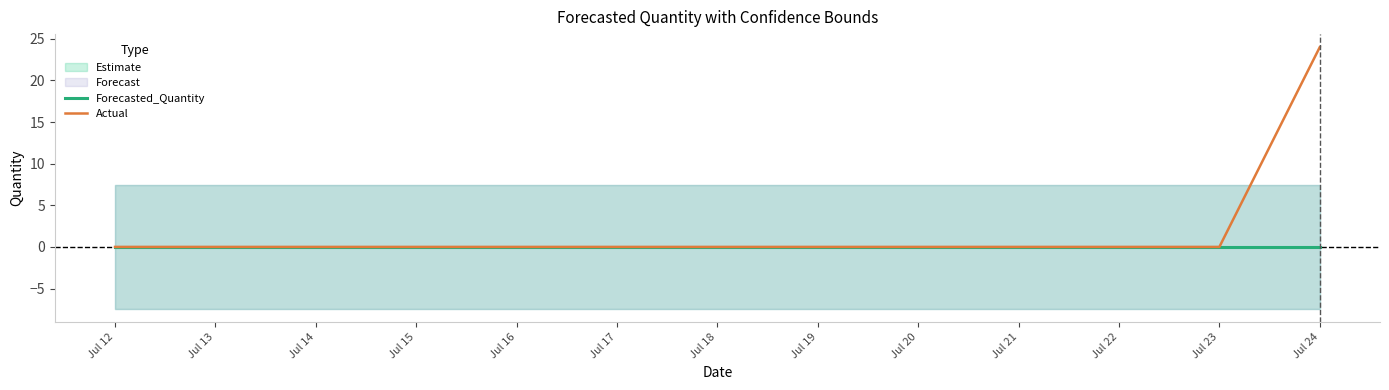

Is it true that Actual equals 10 at Jul 23?

False